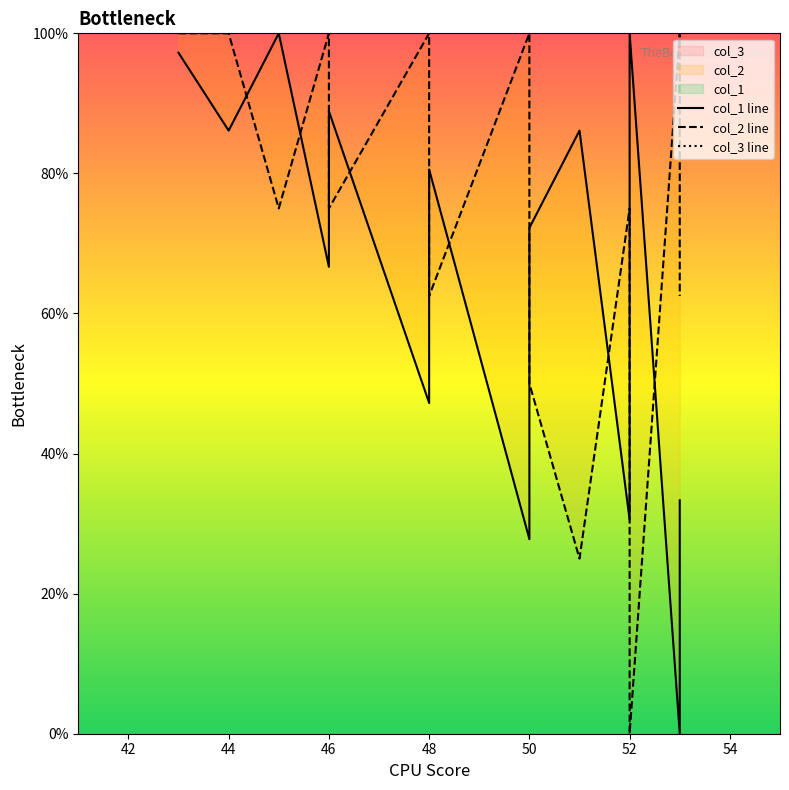

Rank the series by their maximum value, from highest to lowest.

col_1 line, col_2 line, col_3 line